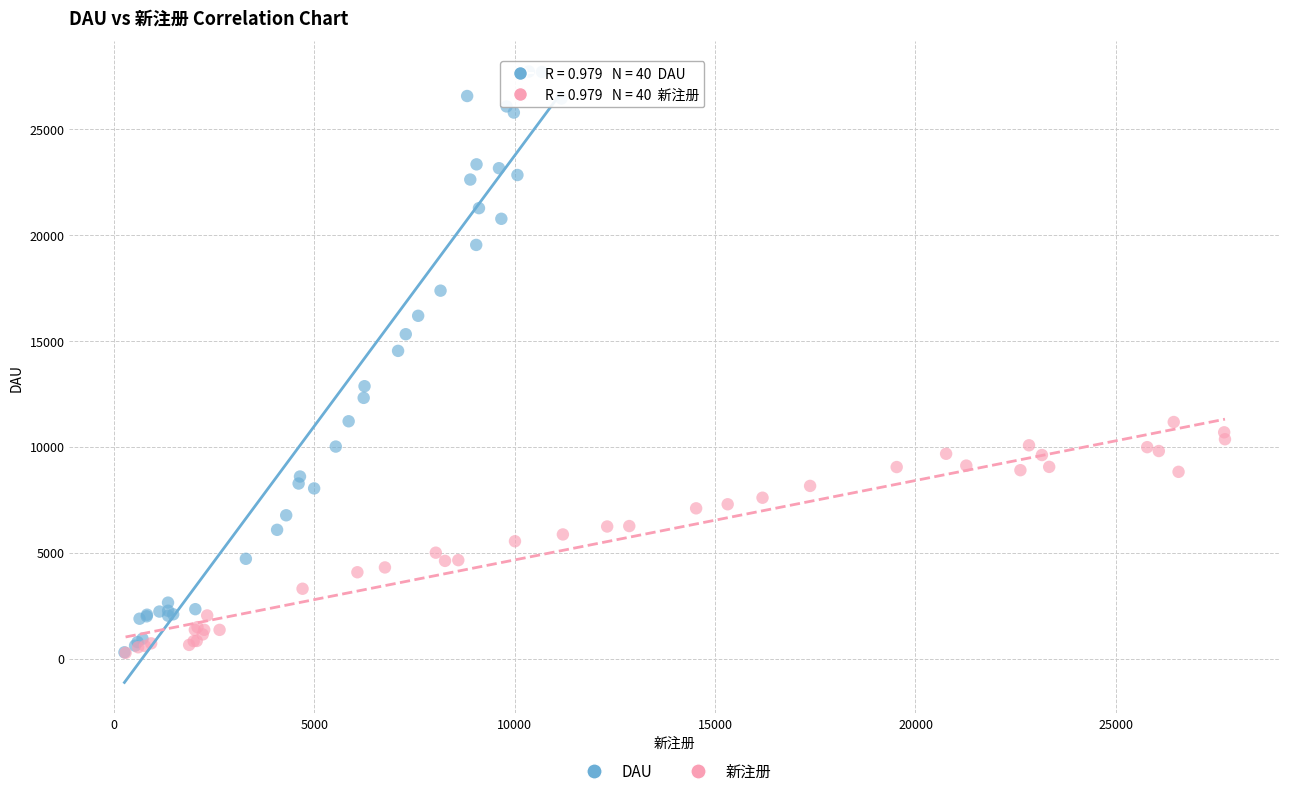

Which series reaches the maximum Y coordinate?

DAU